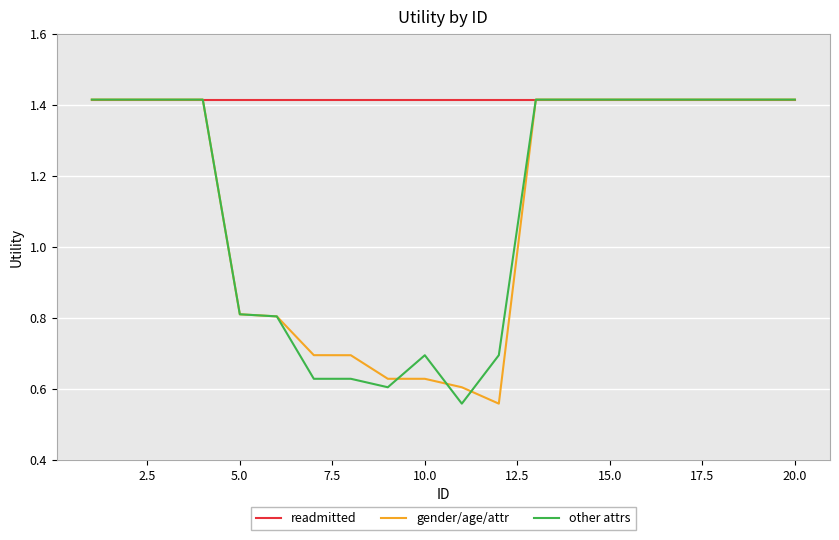

Which series has the largest total across all categories?

readmitted